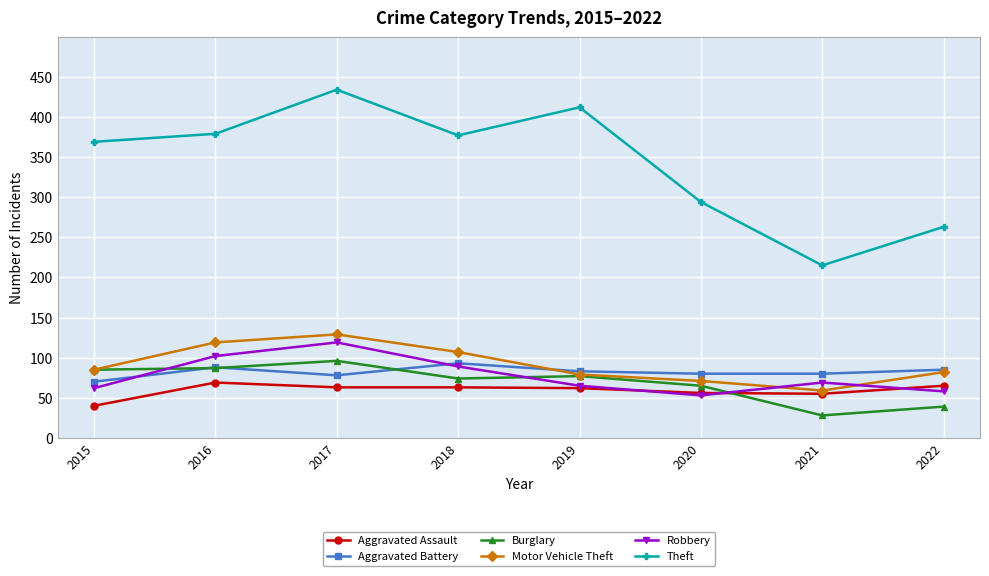

Which series has the widest spread of values?

Theft